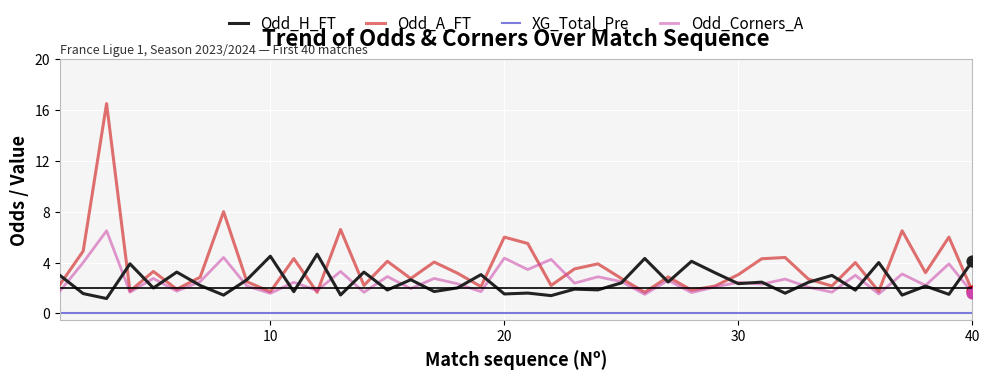

Rank the series by their maximum value, from highest to lowest.

Odd_A_FT, Odd_Corners_A, Odd_H_FT, XG_Total_Pre